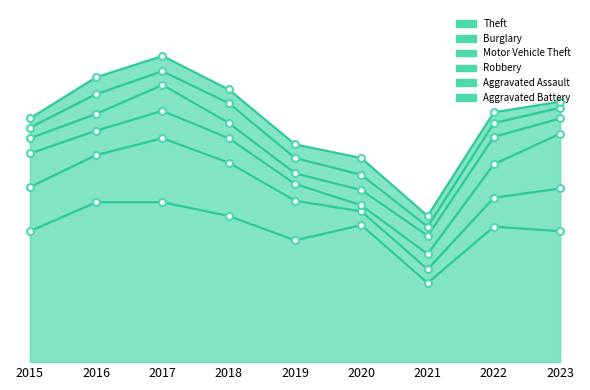

True or false: Aggravated Battery has more than 2 interior local peaks.

False